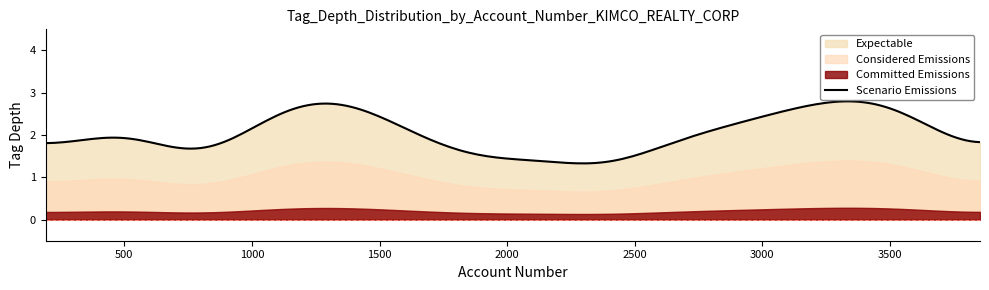

True or false: Considered Emissions and Scenario Emissions intersect in this chart.

False